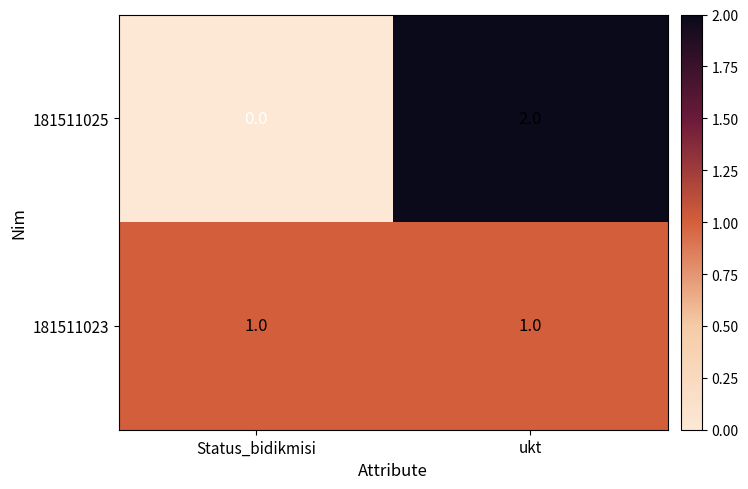

Reading left to right, list all the values displayed in this chart.

181511025: 0	2
181511023: 1	1